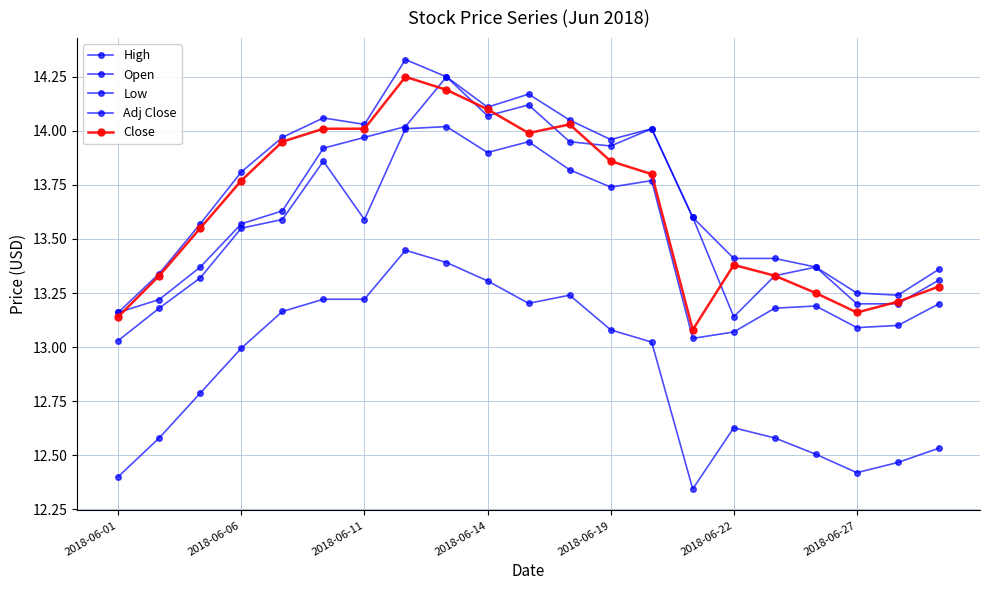

How many categories are shown in the chart?

21